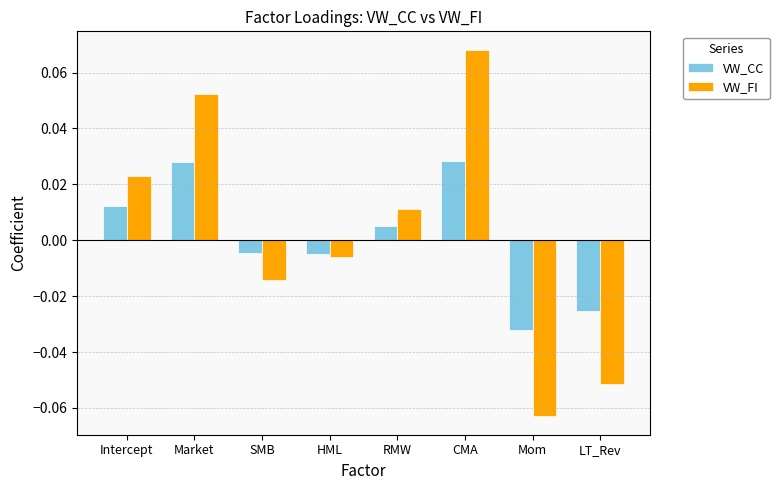

How many data points does each series have?

8